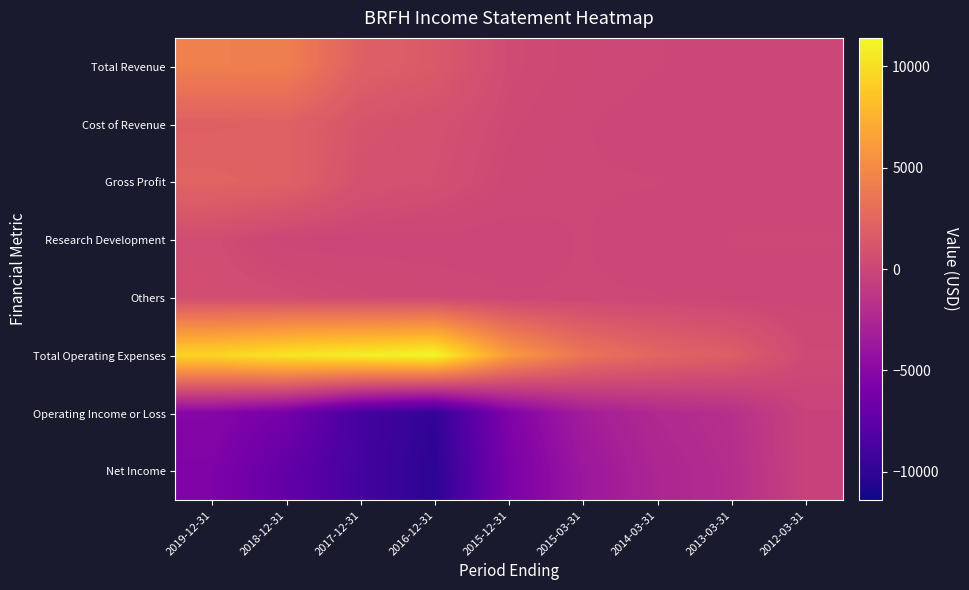

At 2018-12-31, list the series in order from largest to smallest.

Total Operating Expenses, Total Revenue, Cost of Revenue, Gross Profit, Others, Research Development, Operating Income or Loss, Net Income